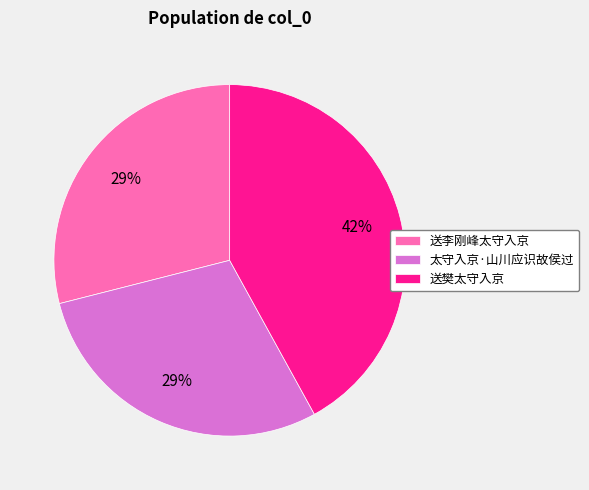

Is the sum of 送李刚峰太守入京 and 太守入京·山川应识故侯过 greater than half?

Yes